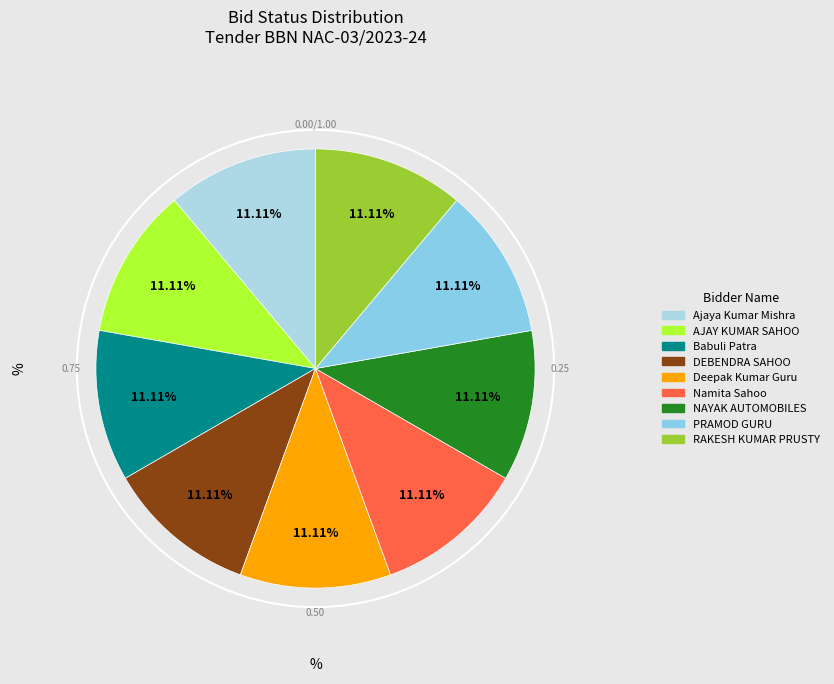

To the nearest percent, what is the average slice percentage?

11%